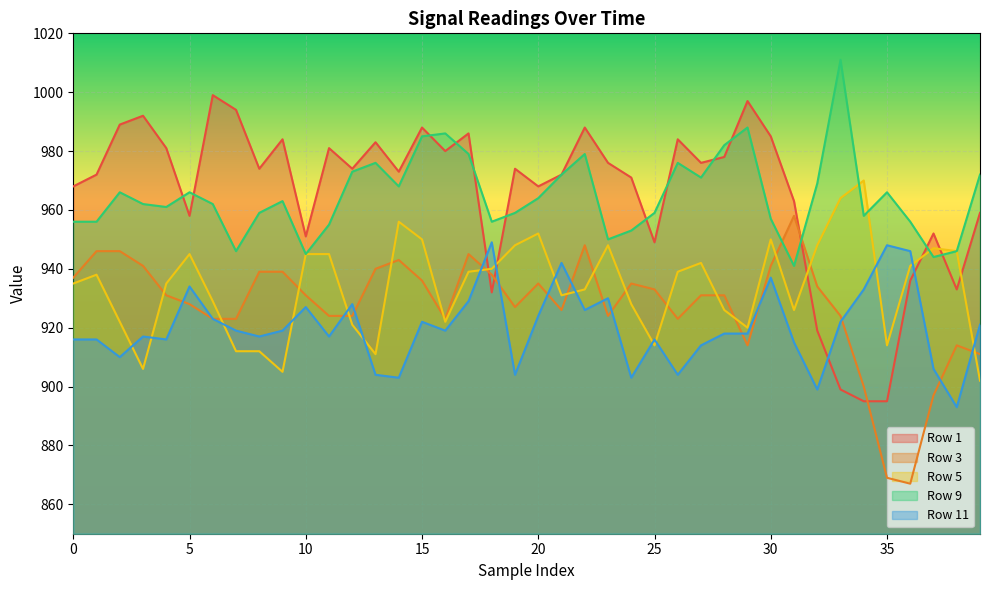

The Row 1 series shows 1531 at 25. True or false?

False